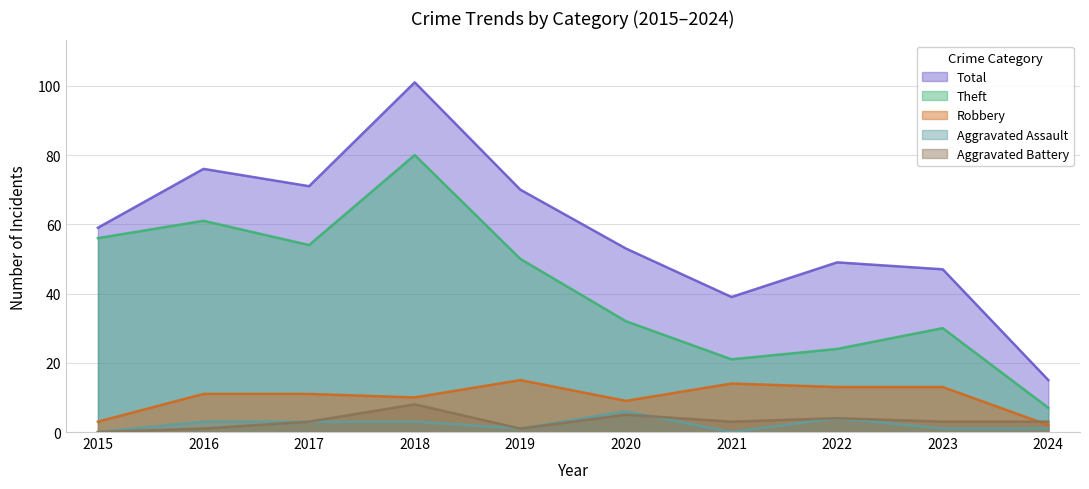

Where is Robbery nearest to the value 8?

2020